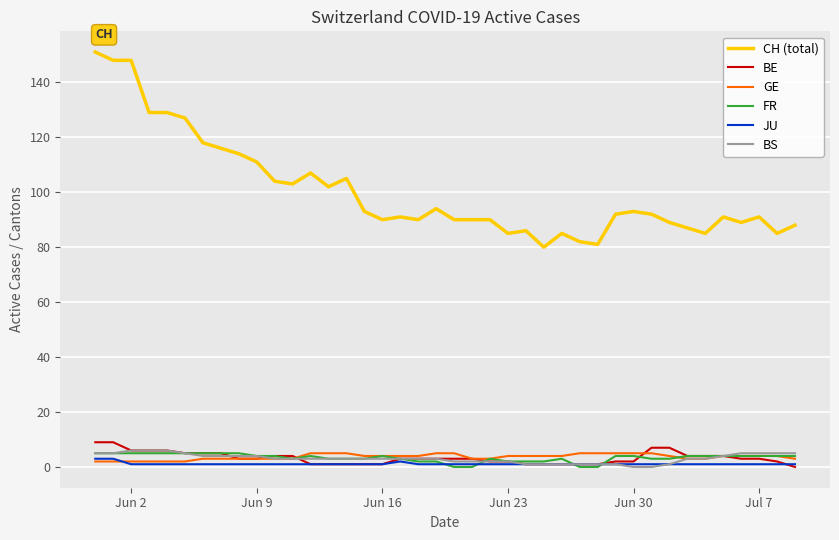

Which series has the largest total across all categories?

CH (total)